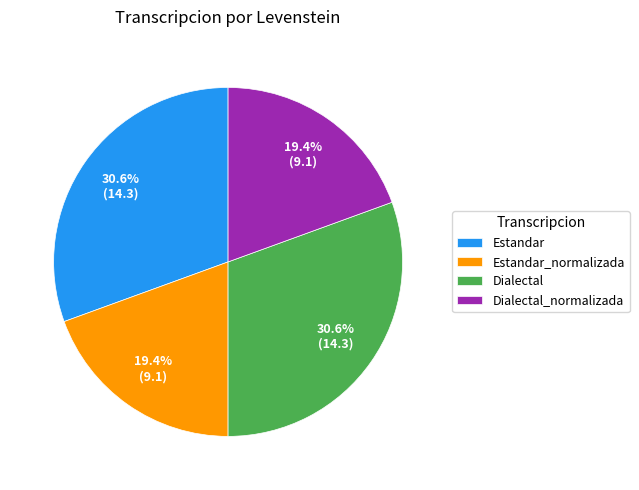

The Estandar slice represents 31% of the pie. True or false?

True